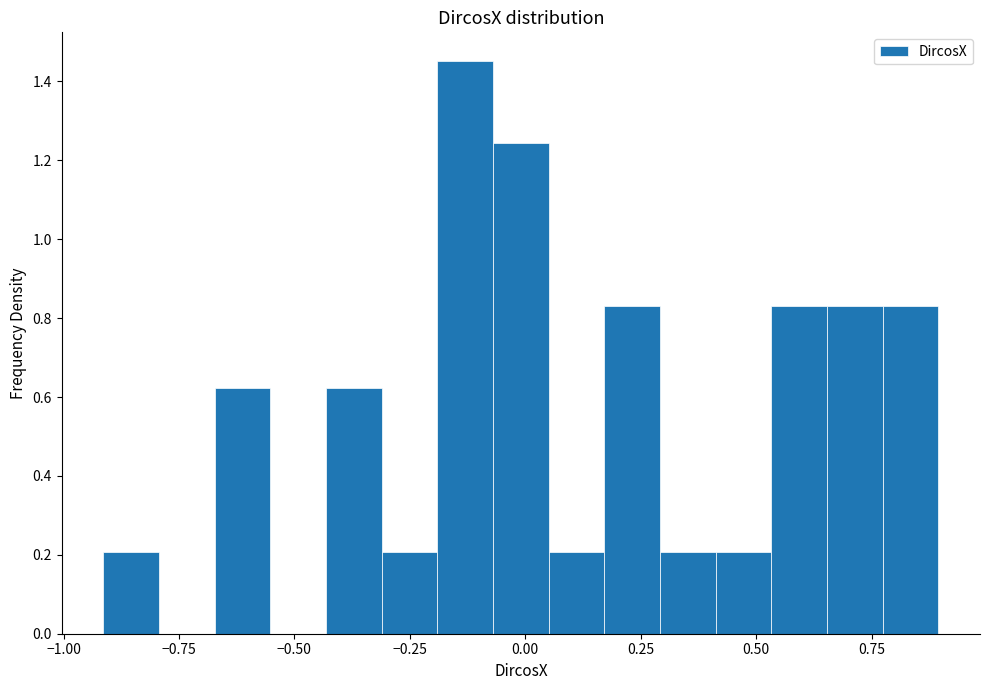

Around what value on the x-axis is the tallest bar? Give the approximate position of its centre, as read against the axis.

-0.15